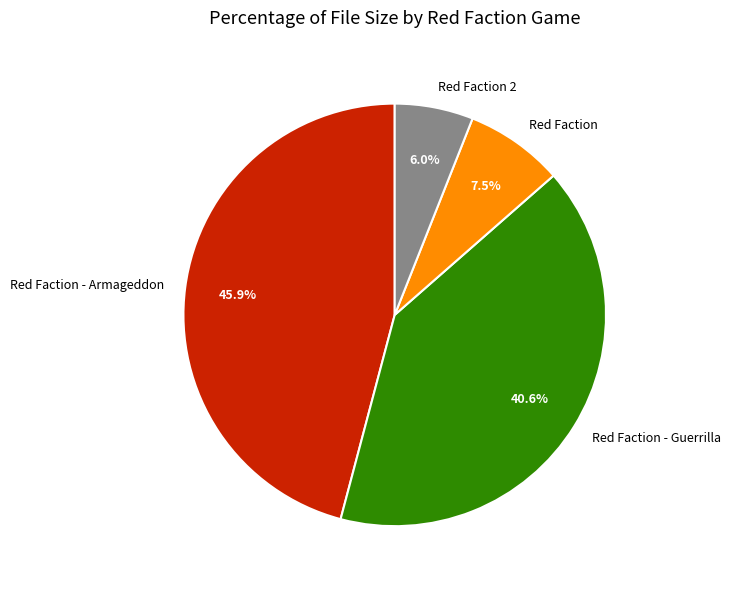

Which slice is the largest?

Red Faction - Armageddon